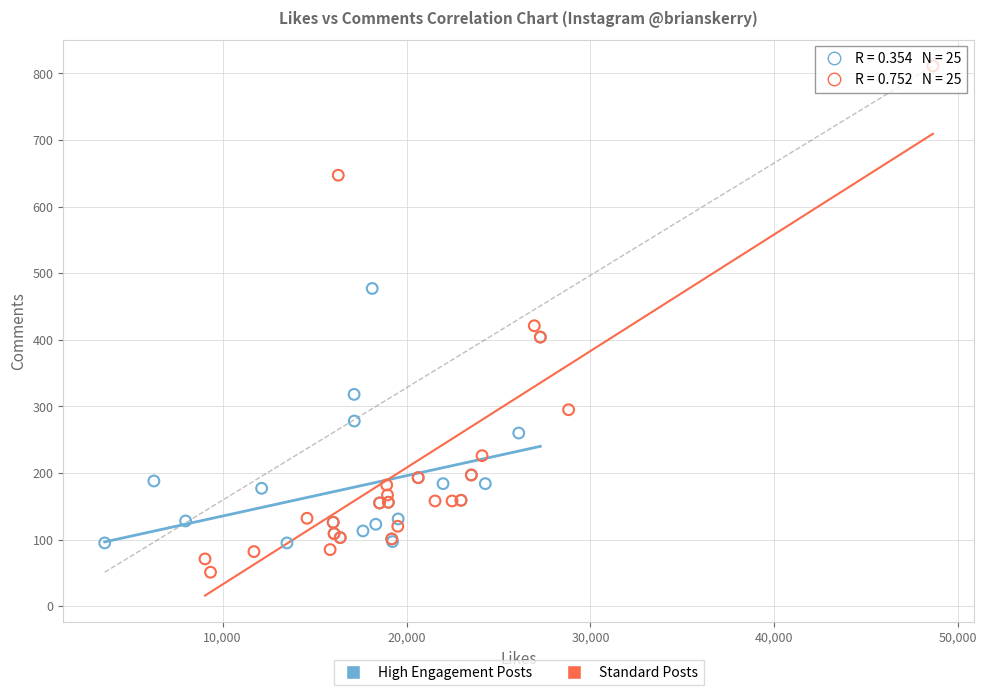

Which series has the largest Y range (max minus min)?

Standard Posts